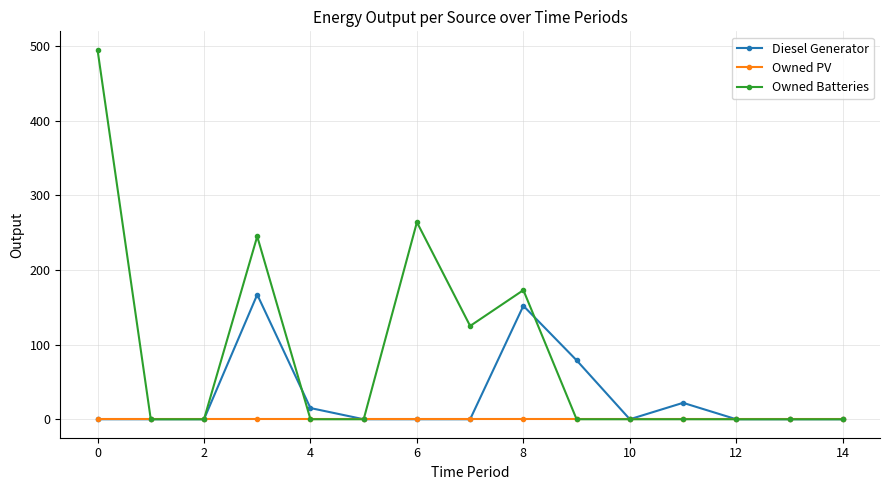

What is the maximum value shown in the chart?

495